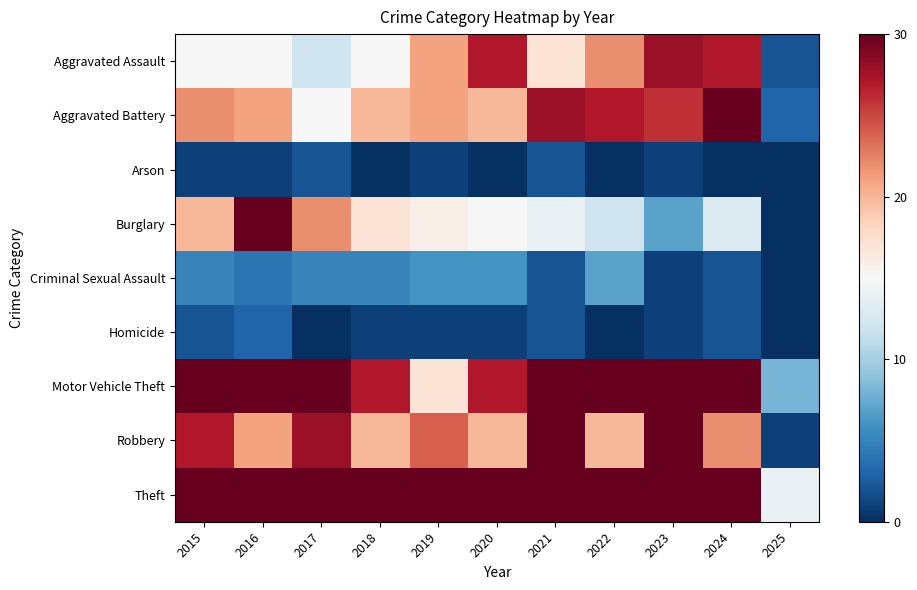

What is the total value across all series at 2020?

213